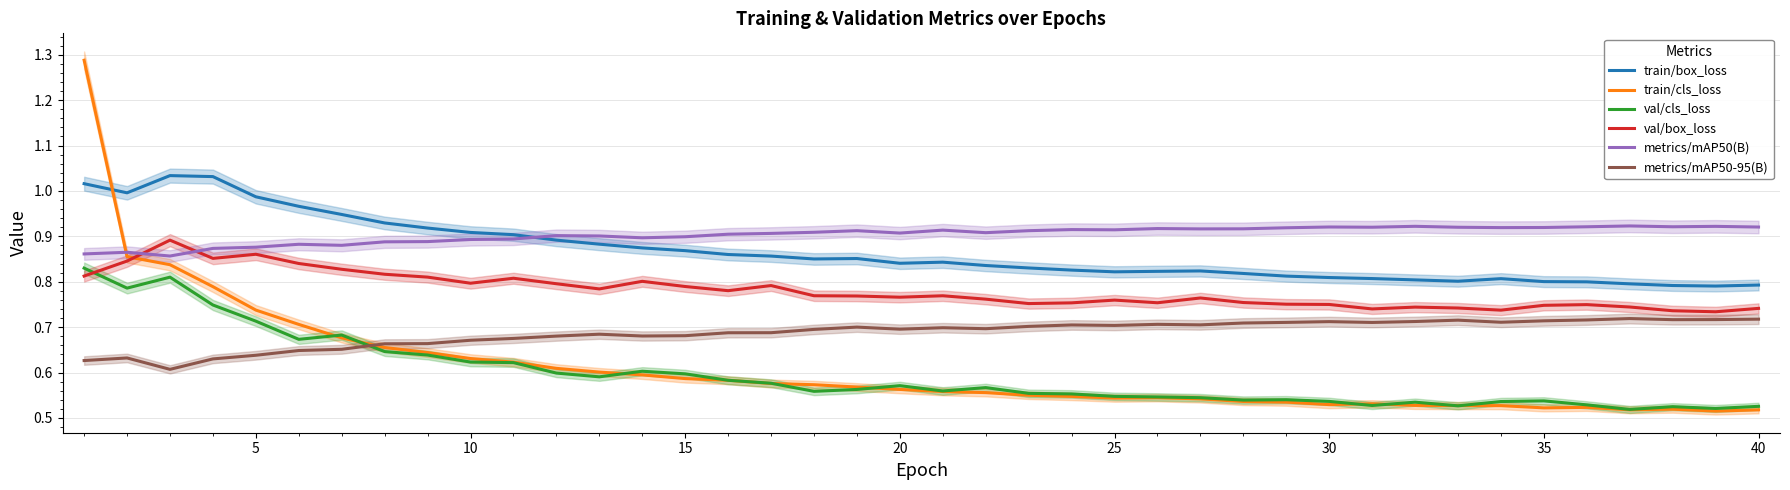

The value of val/box_loss at 5 is 1.4. True or false?

False